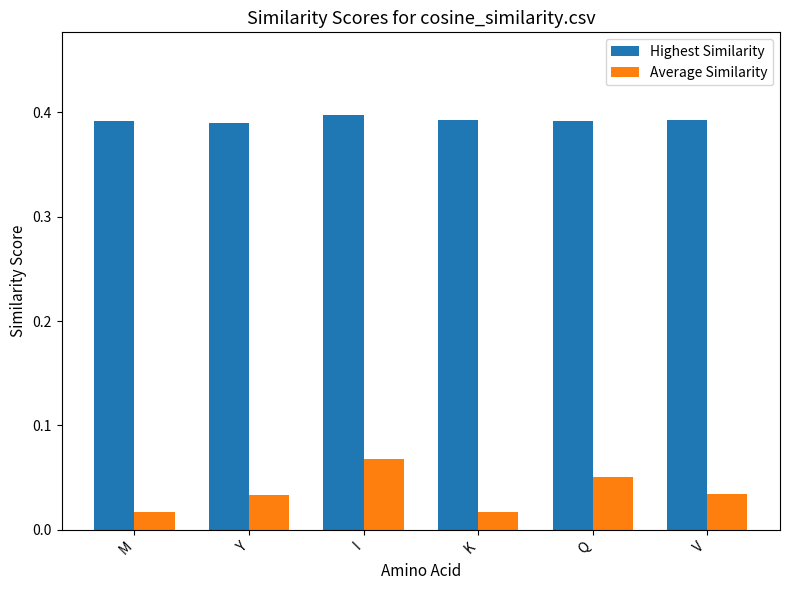

What is the label of the 6th bar from the left?

V